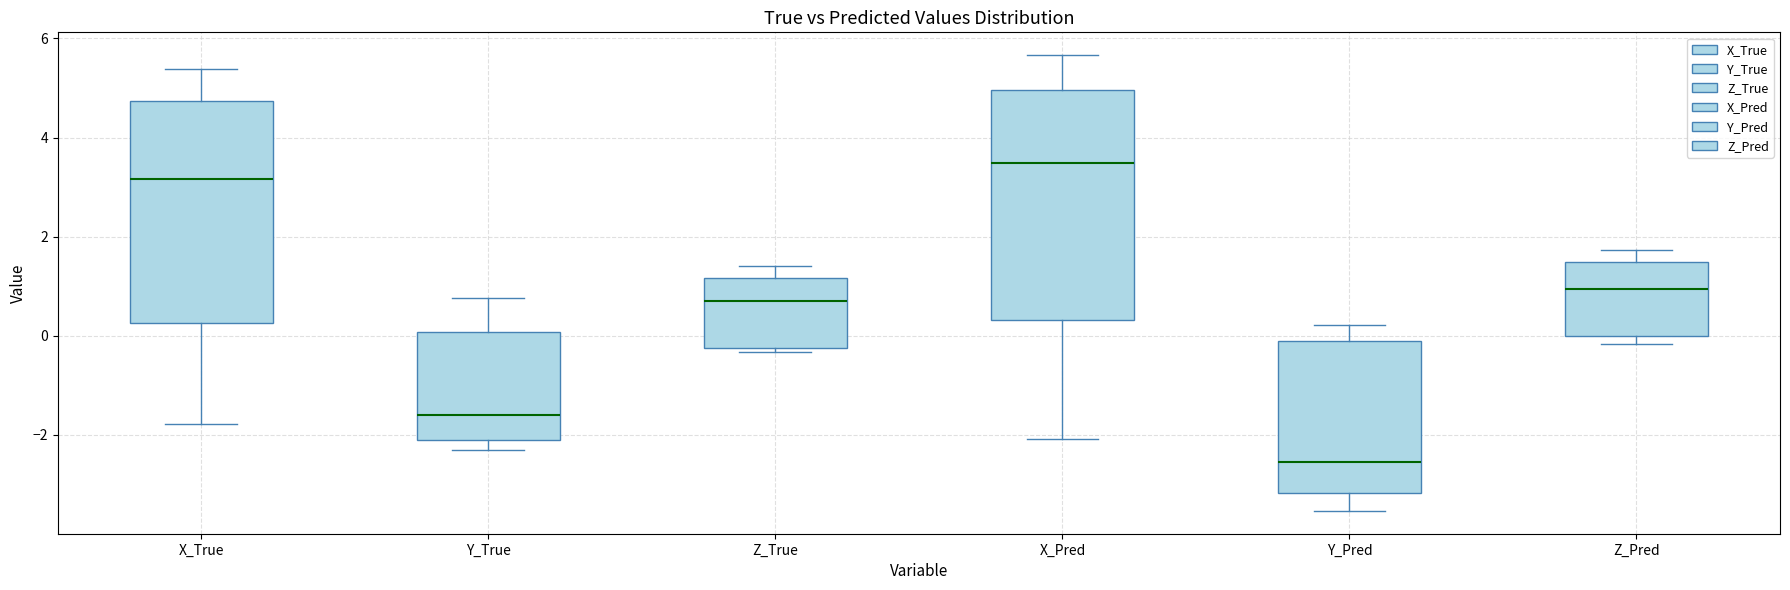

Reading left to right, transcribe this box plot: for each box, give where its median line is, the range the box spans, and where its two whiskers end, as read against the y-axis. The values are not printed on the chart, so give them approximately, as read against the axis.

X_True: median 3.2, box 0.2 to 4.8, whiskers -1.8 to 5.4
Y_True: median -1.6, box -2.0 to 0.0, whiskers -2.4 to 0.8
Z_True: median 0.6, box -0.2 to 1.2, whiskers -0.4 to 1.4
X_Pred: median 3.4, box 0.4 to 5.0, whiskers -2.0 to 5.6
Y_Pred: median -2.6, box -3.2 to -0.2, whiskers -3.6 to 0.2
Z_Pred: median 1.0, box 0.0 to 1.4, whiskers -0.2 to 1.8